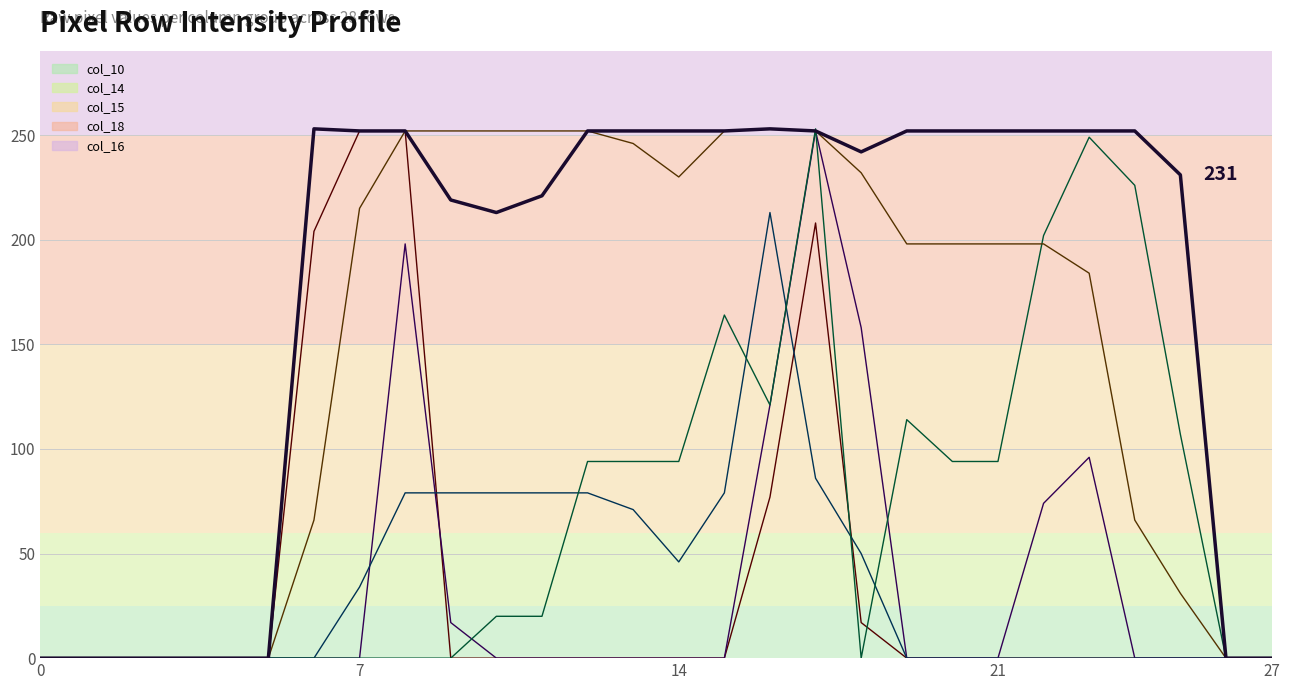

What is the sum of all col_15 line values?

1946